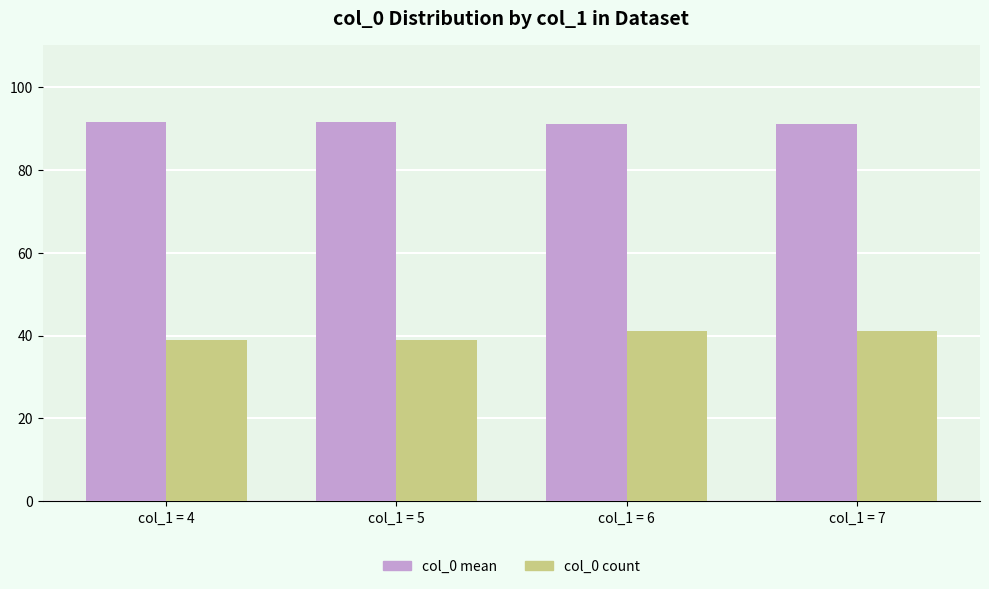

What is the spread (max minus min) of values at col_1 = 6?

50.0